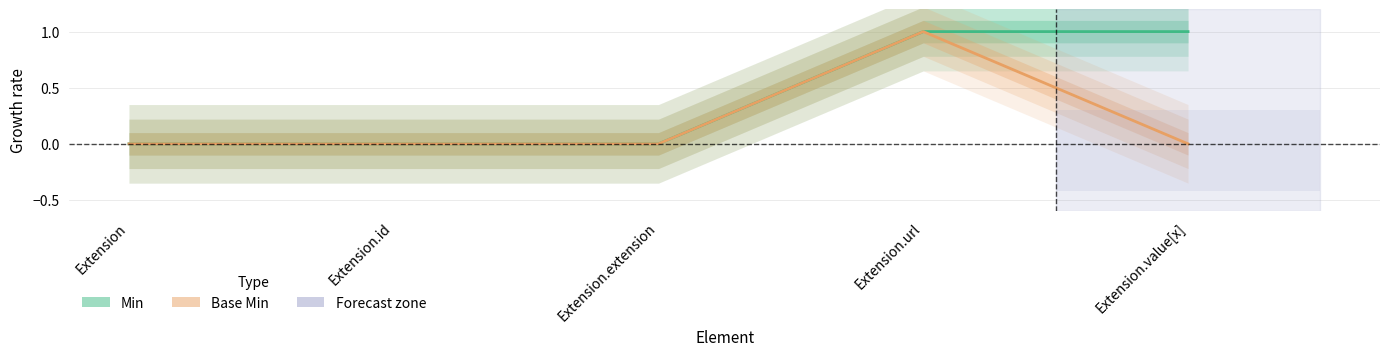

Reading left to right, transcribe all the data shown in this chart.

Min: Extension=0	Extension.id=0	Extension.extension=0	Extension.url=1	Extension.value[x]=1
Base Min: Extension=0	Extension.id=0	Extension.extension=0	Extension.url=1	Extension.value[x]=0